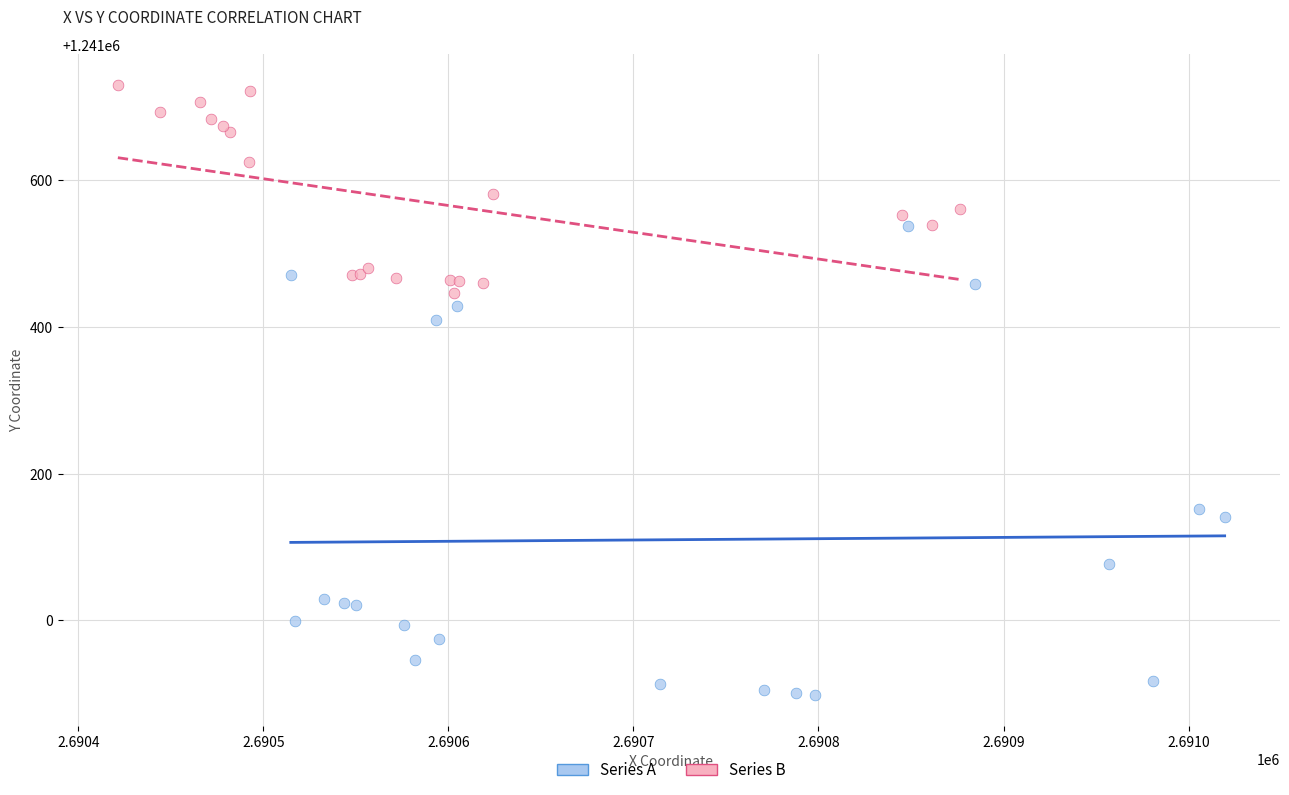

Which series reaches the minimum Y coordinate?

Series A